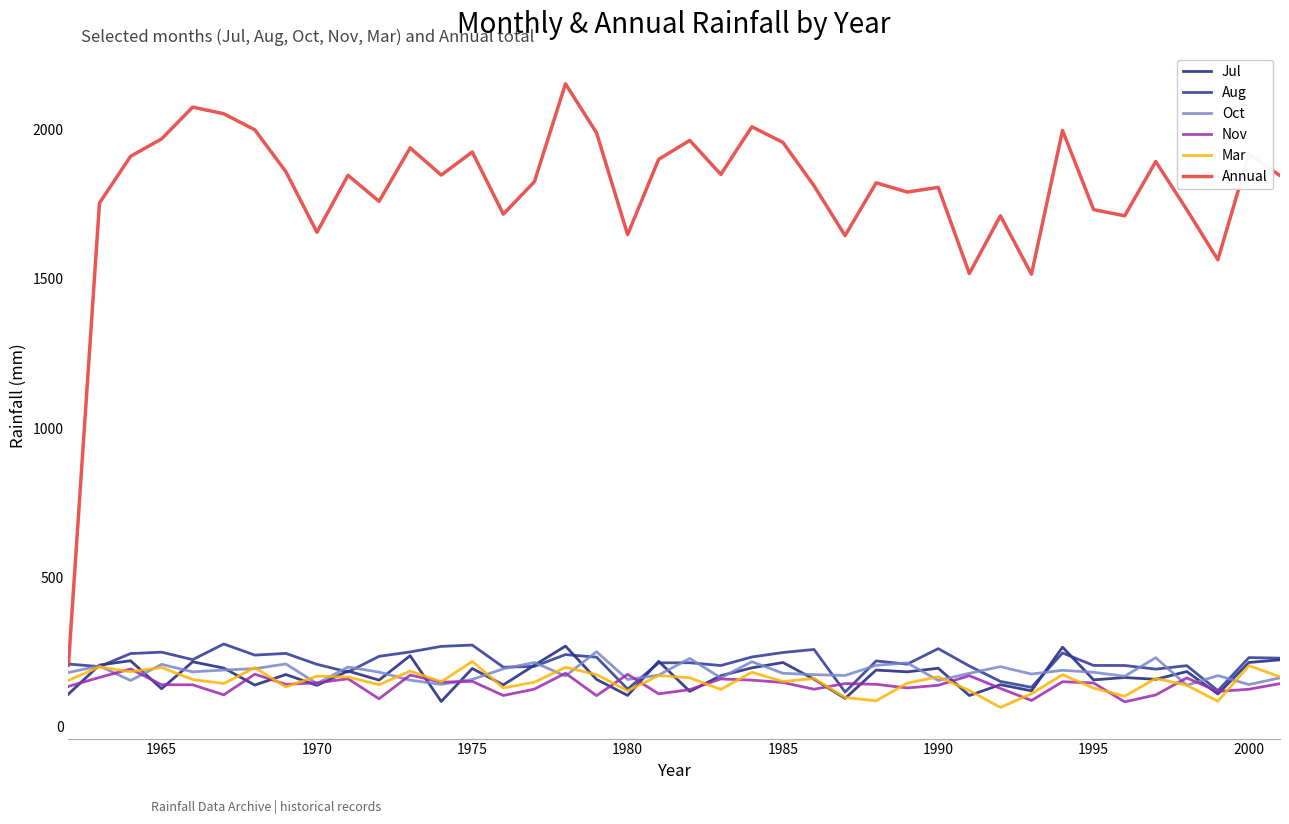

At how many categories does at least one series exceed 494?

39